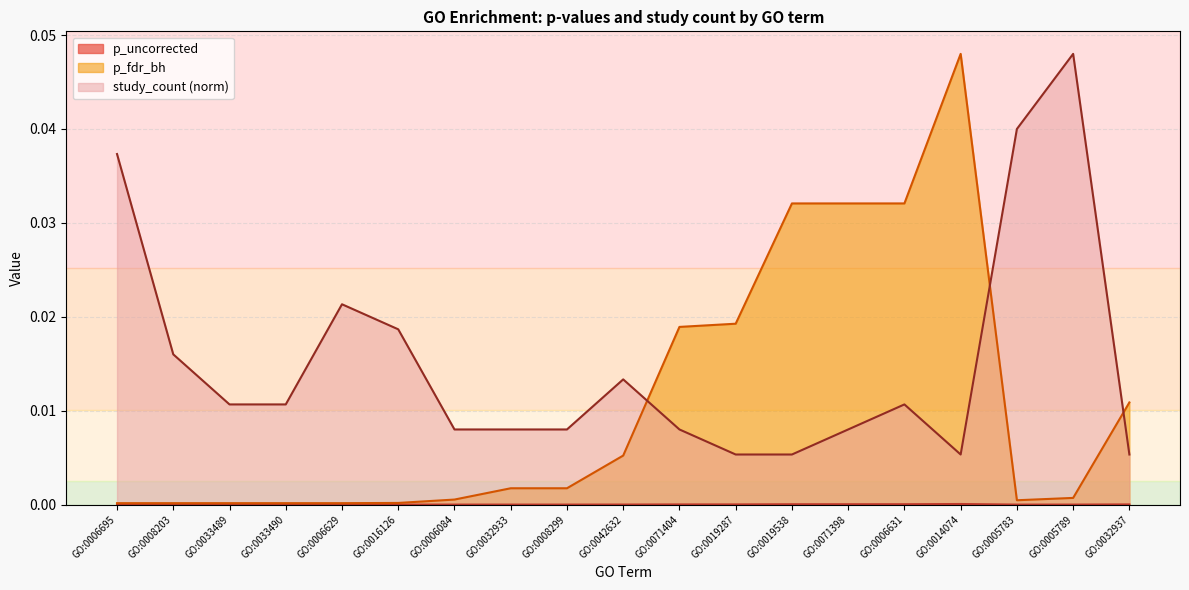

Is it true that study_count equals 0.0 at GO:0071404?

False